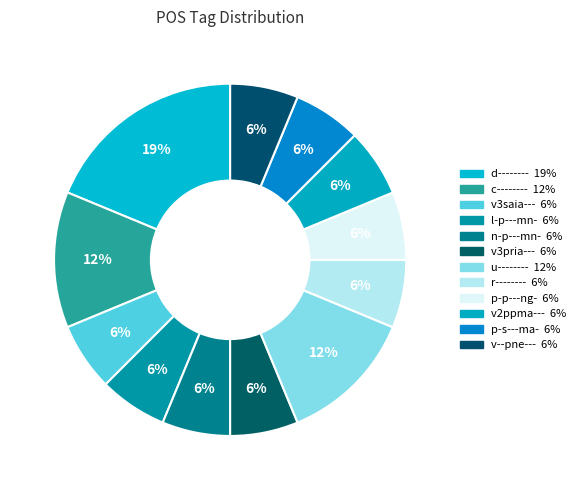

How many segments does this pie chart have?

12